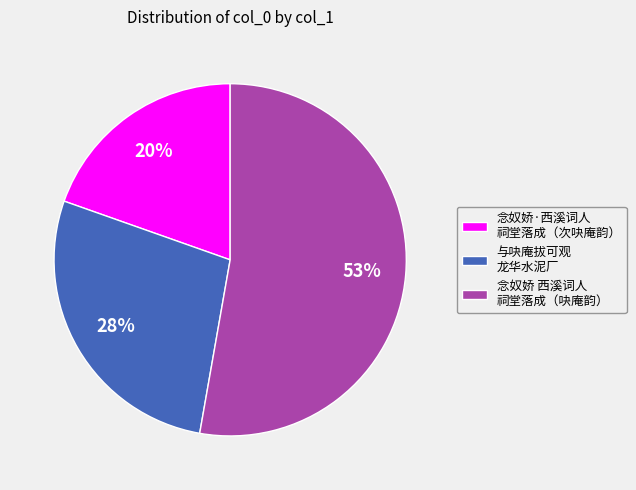

True or false: 念奴娇·西溪词人 祠堂落成（次吷庵韵） accounts for 11% of the total.

False